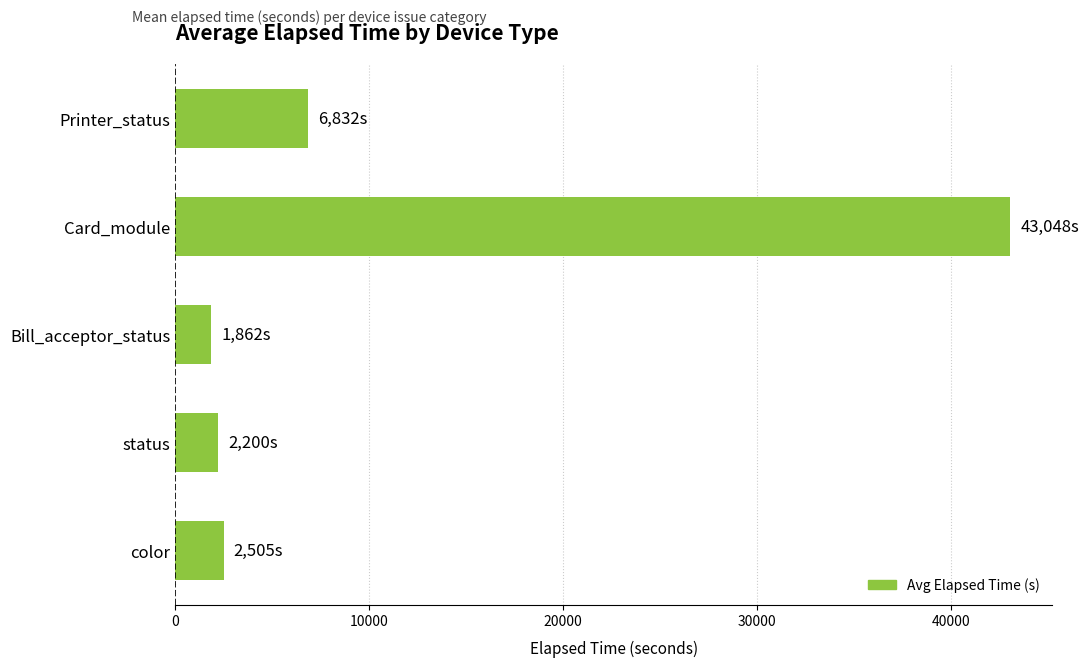

Count the number of categories in the chart.

5